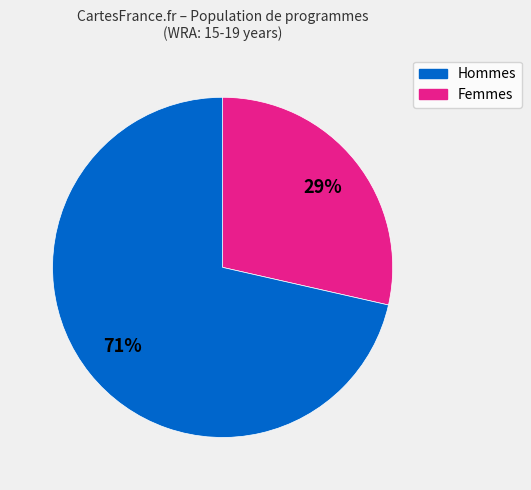

Is there a majority slice in this chart?

Yes